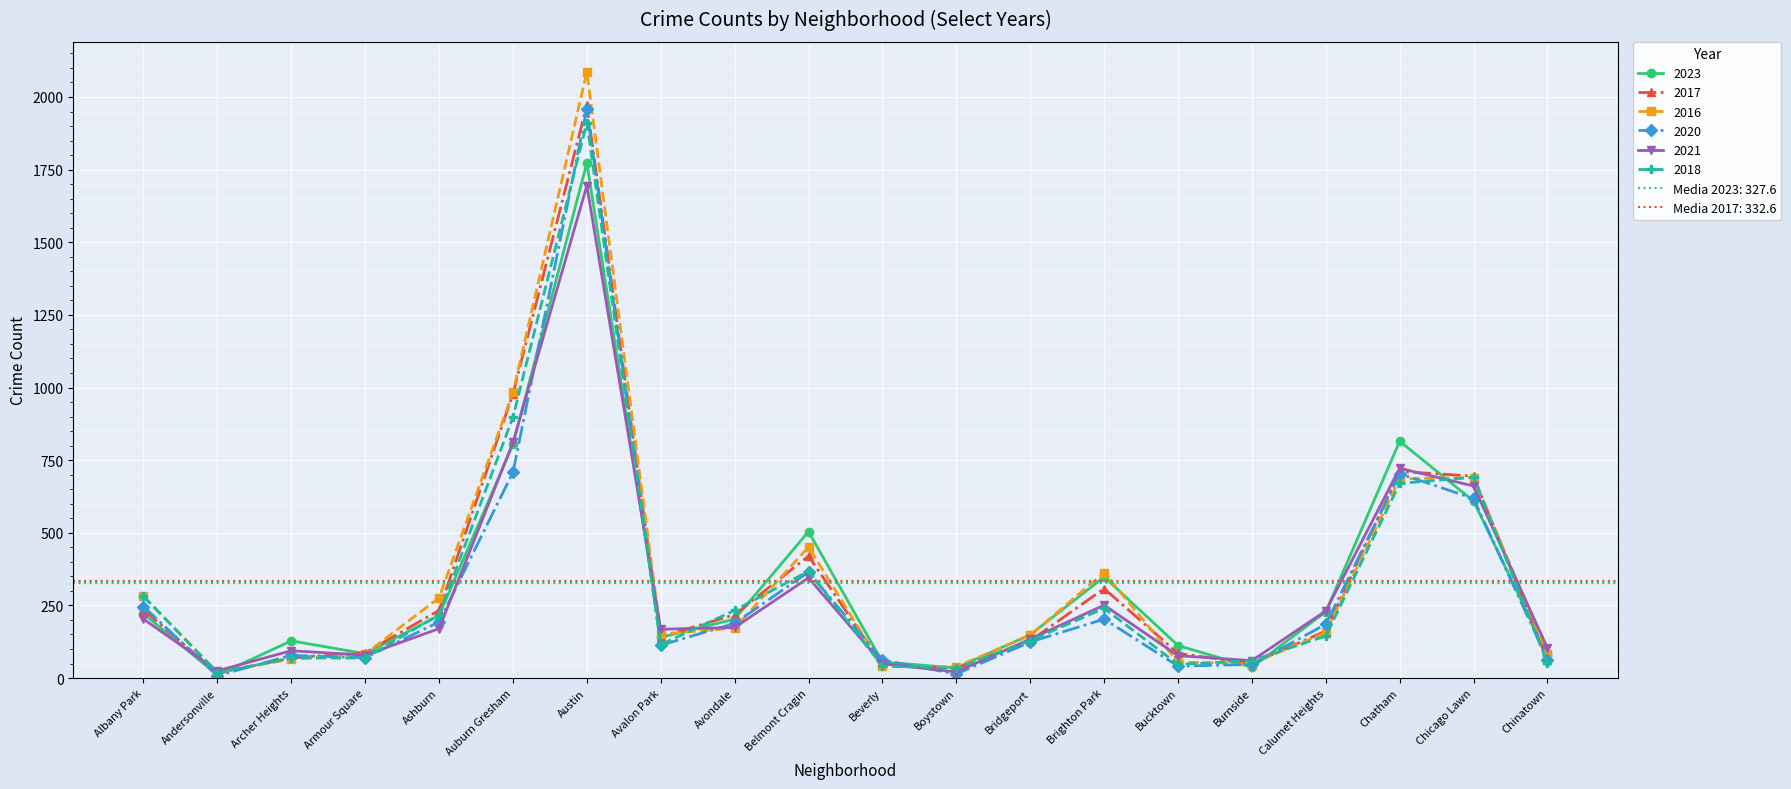

Which series has the widest spread of values?

2016